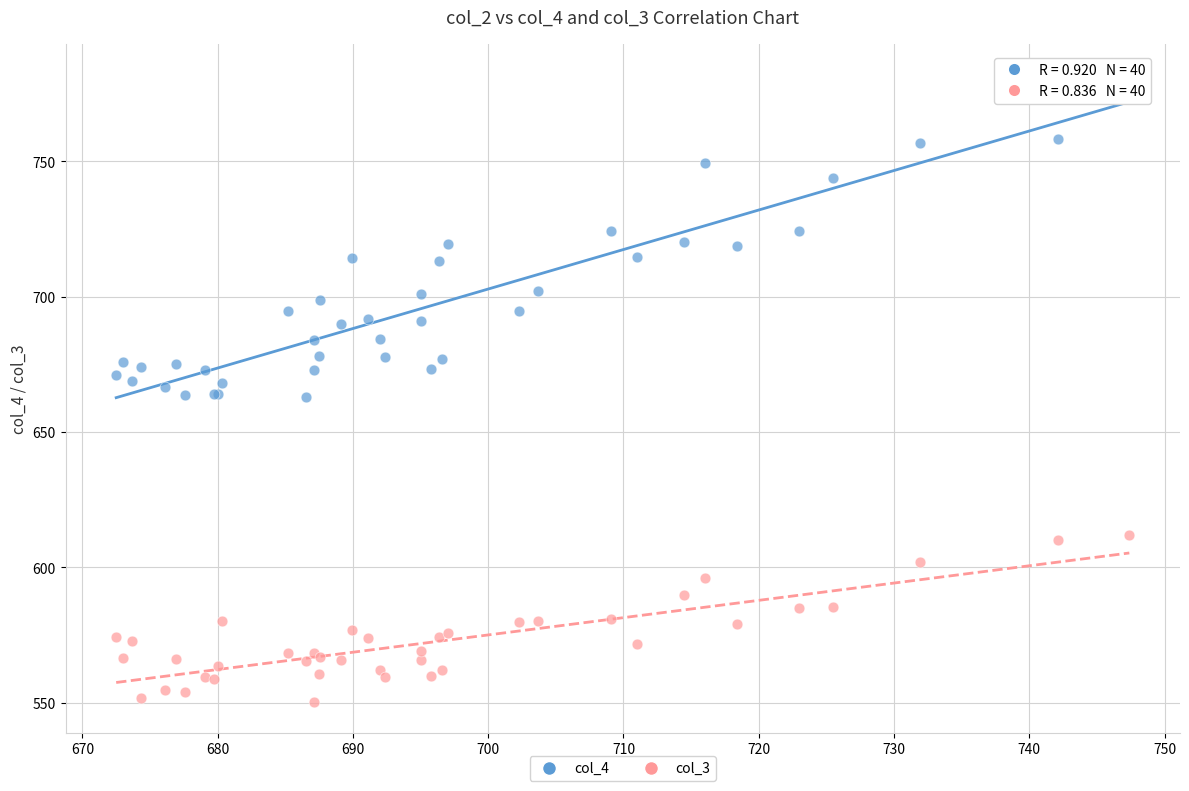

Which series contains the lowest Y value?

col_3